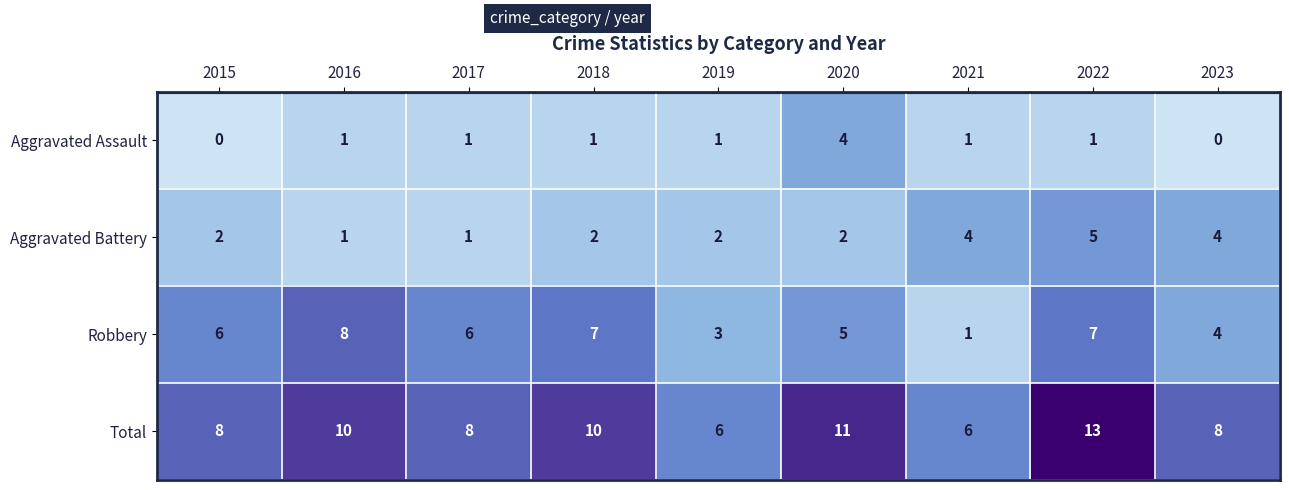

What is the sum of the Total values at 2021 and 2016?

16